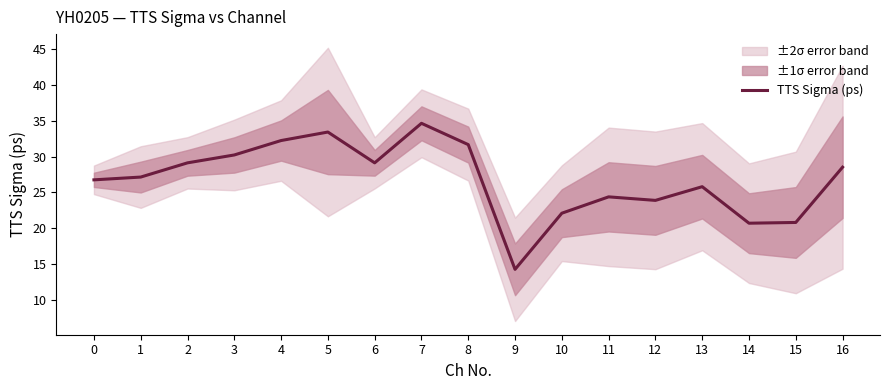

True or false: the data shows 10.9 at 15.

False